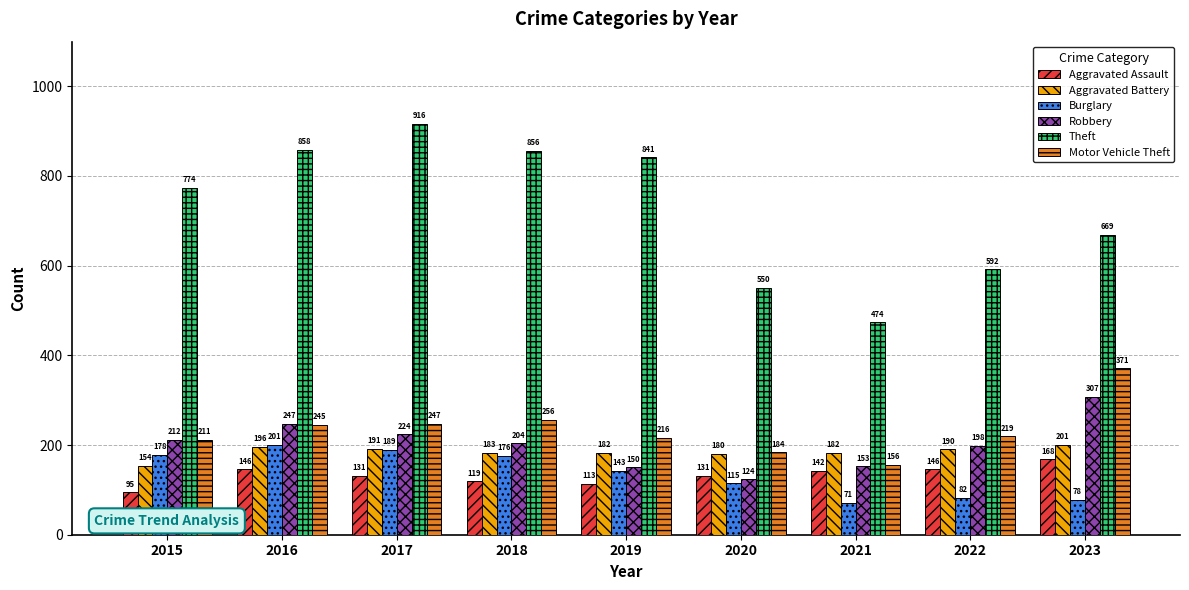

Reading left to right, what are all the values shown in this chart?

Aggravated Assault: 95	146	131	119	113	131	142	146	168
Aggravated Battery: 154	196	191	183	182	180	182	190	201
Burglary: 178	201	189	176	143	115	71	82	78
Robbery: 212	247	224	204	150	124	153	198	307
Theft: 774	858	916	856	841	550	474	592	669
Motor Vehicle Theft: 211	245	247	256	216	184	156	219	371